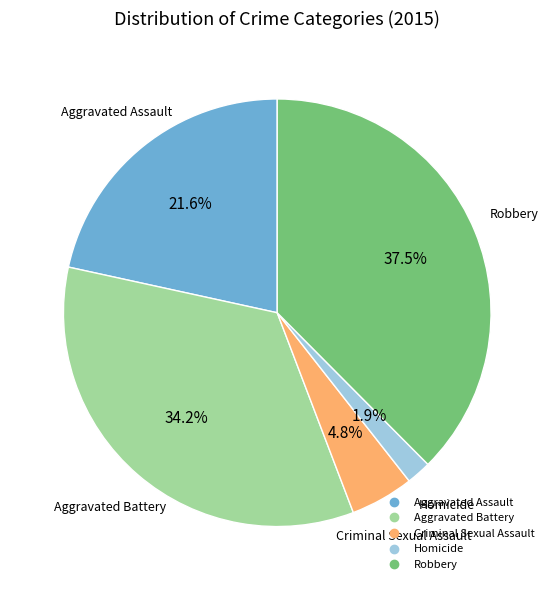

What percentage do Aggravated Battery and Homicide together represent?

36.1%